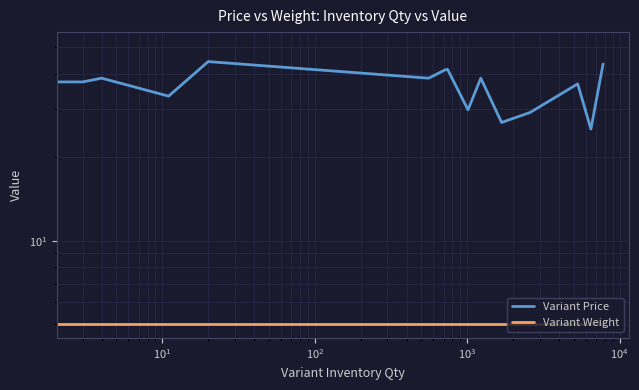

The Variant Price series shows 66.8 at $\mathdefault{10^{6}}$. True or false?

False